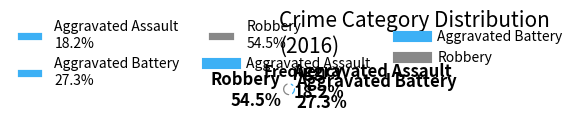

Which category has the smallest portion of the pie?

Aggravated Assault